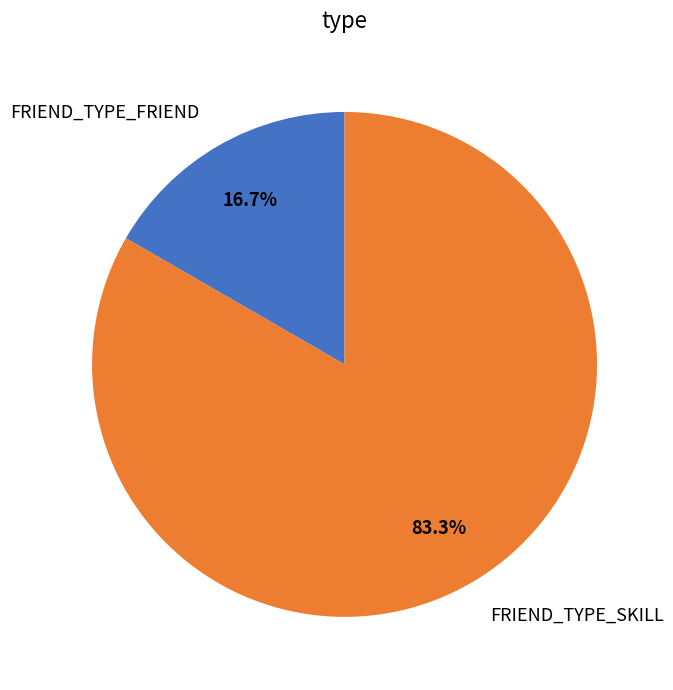

The FRIEND_TYPE_FRIEND slice represents 17% of the pie. True or false?

True